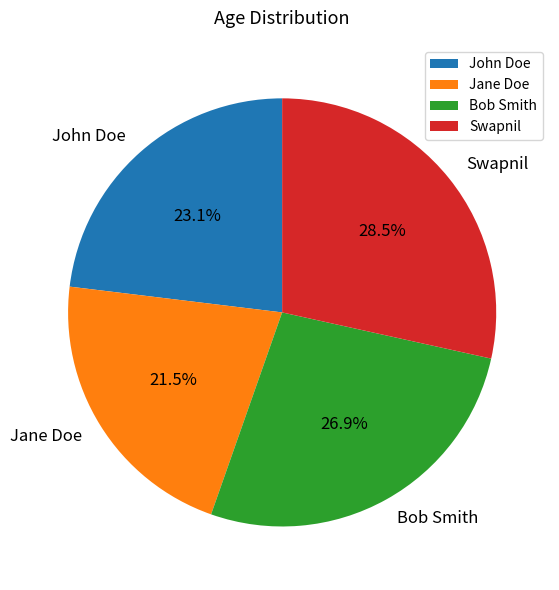

What is the ratio of the value at John Doe to the value at Swapnil?

0.8